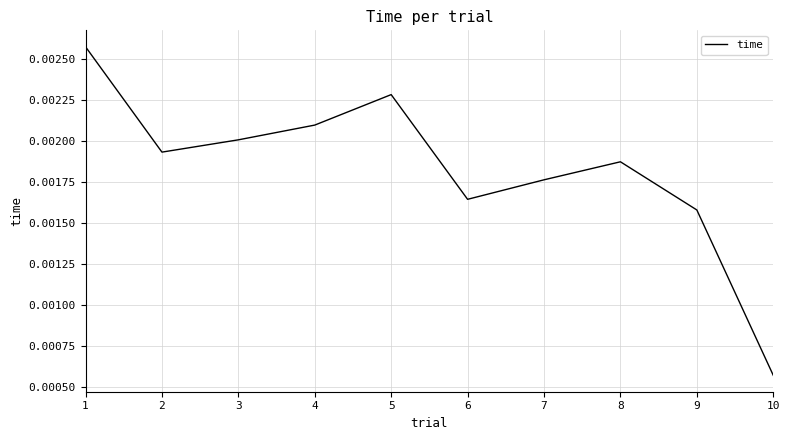

Rank the categories by value from lowest to highest.

10, 9, 6, 7, 8, 2, 3, 4, 5, 1